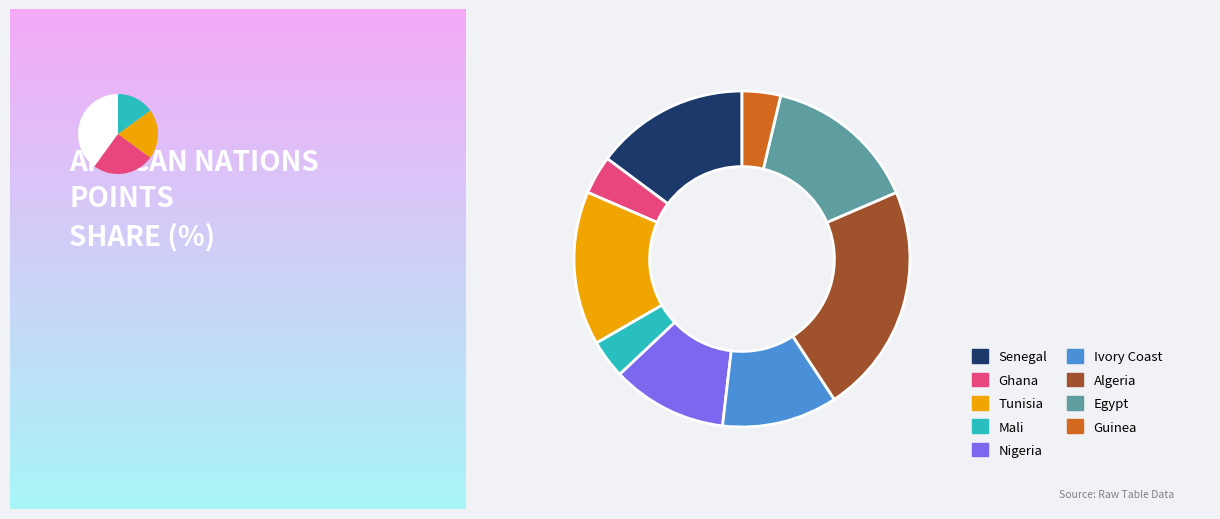

To the nearest percent, what percentage of the pie is Egypt?

15%